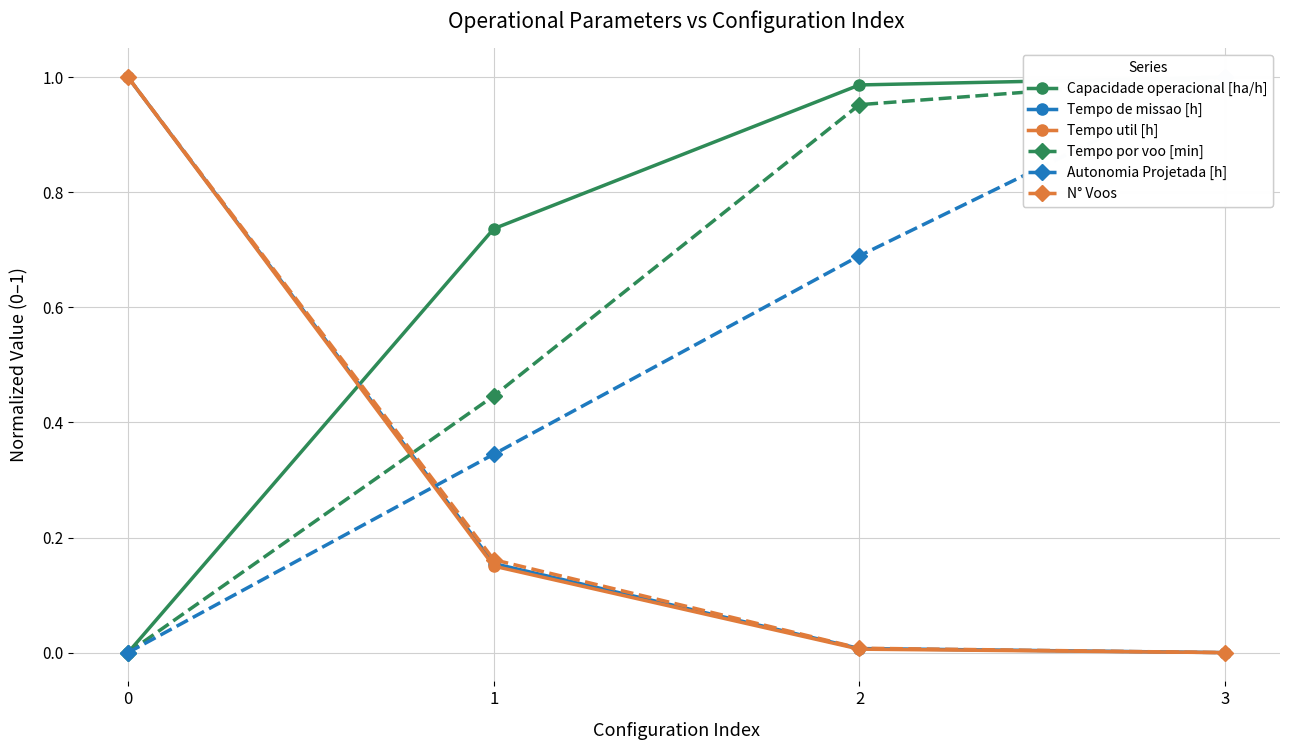

How many Autonomia Projetada [h] values are between 0 and 1?

4